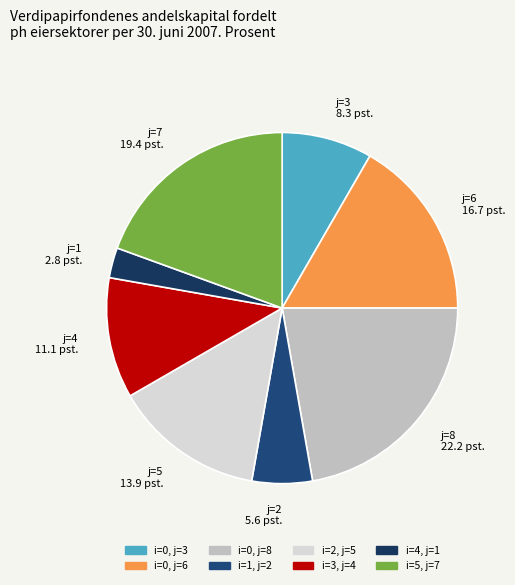

Which has a higher value, j=6 16.7 pst. or j=4 11.1 pst.?

j=6 16.7 pst.